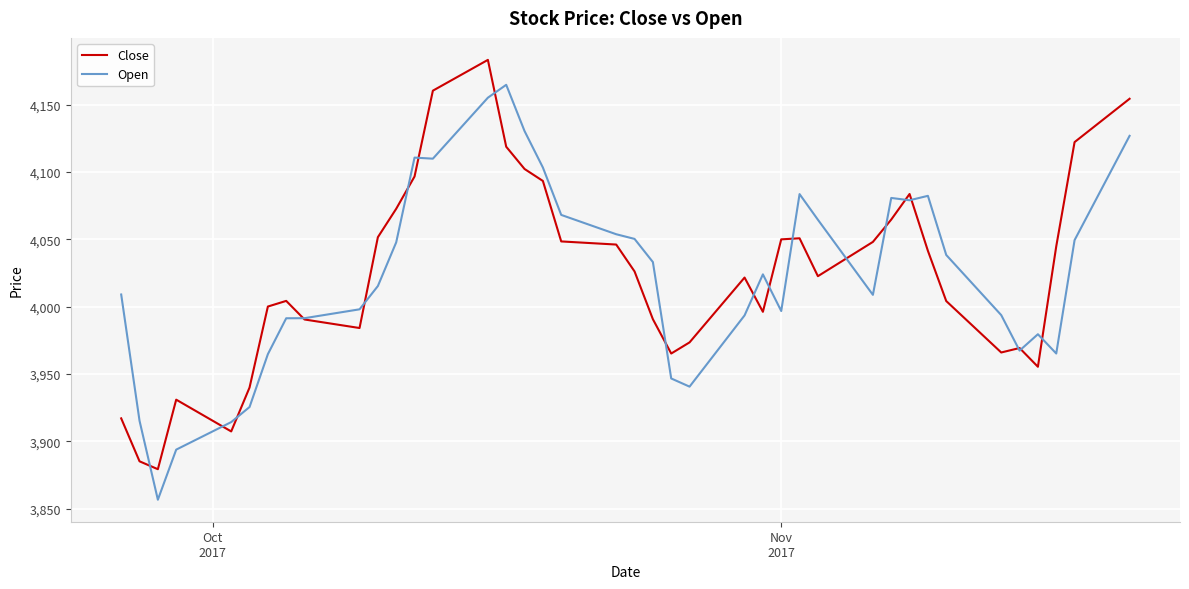

What is the maximum value for Close?

4183.1